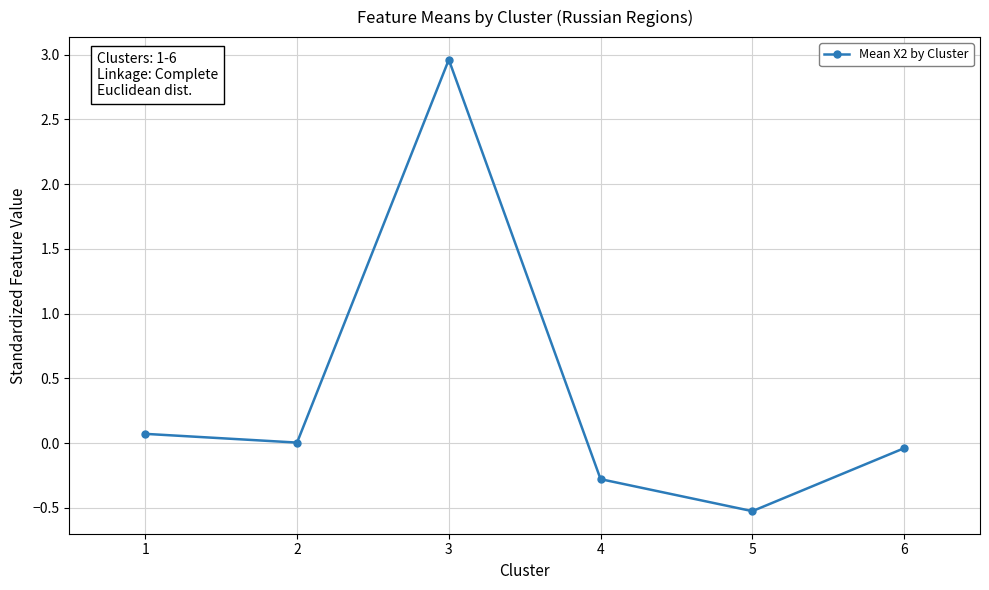

Rank the categories by value from highest to lowest.

3, 1, 2, 6, 4, 5